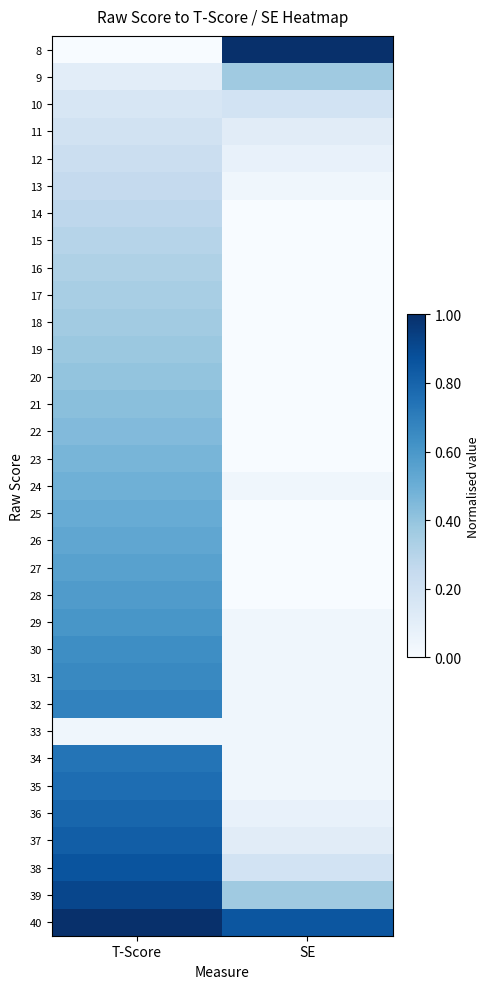

Which label corresponds to the smallest value in the chart?

T-Score